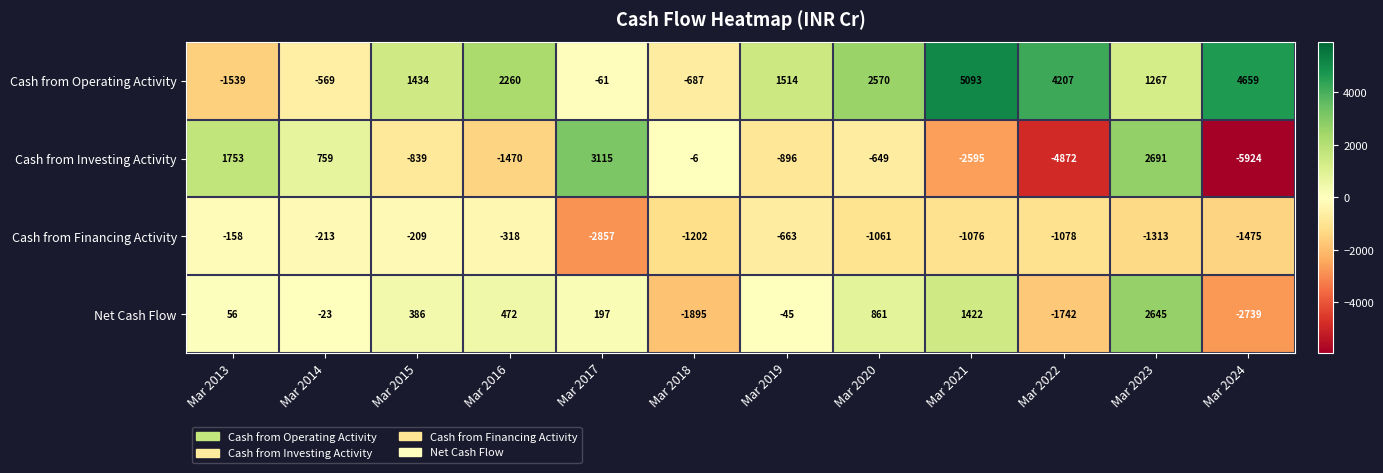

At which category does the chart reach its minimum across all series?

Mar 2024